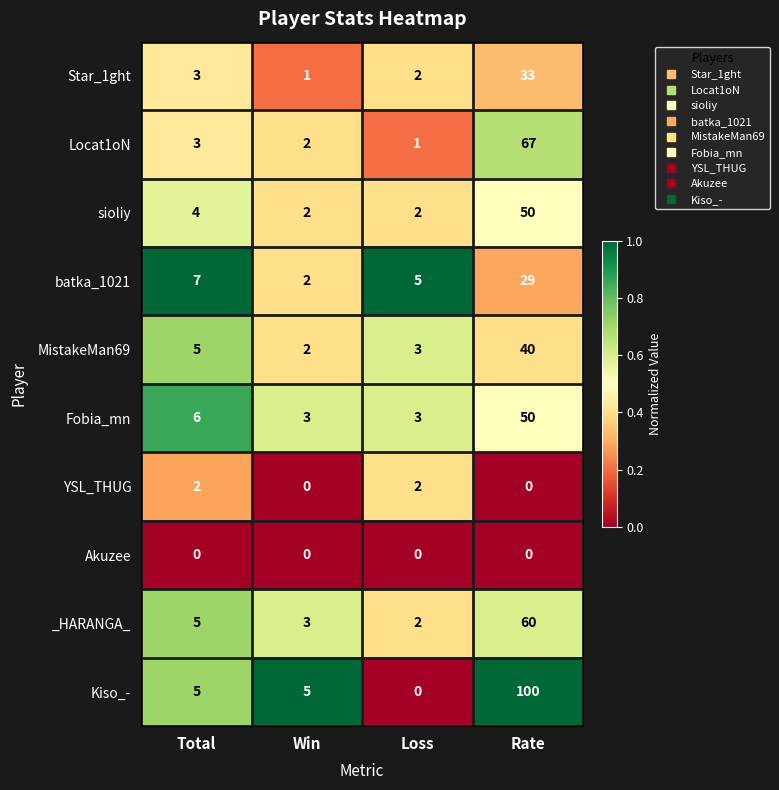

What is the difference between the maximum and second lowest values in the sioliy series?

48